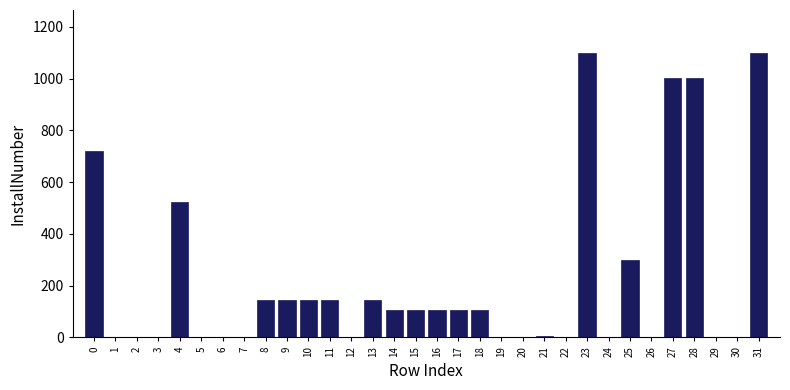

What is the sum of the values at 31 and 28?

2102